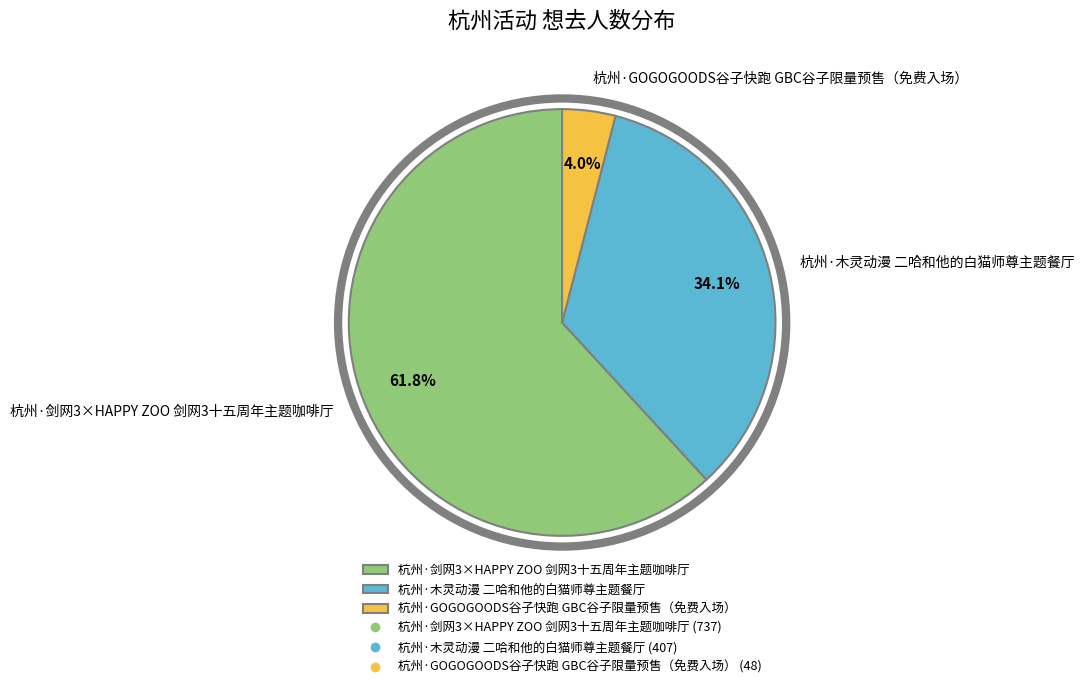

How many slices are in this pie chart?

3